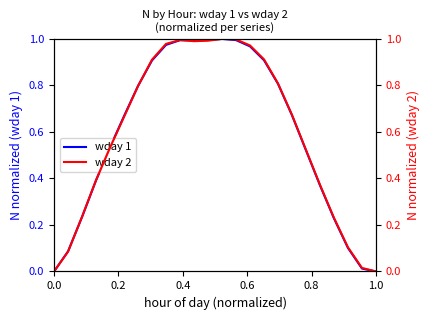

Rank the series by their average value, from lowest to highest.

wday 1, wday 2